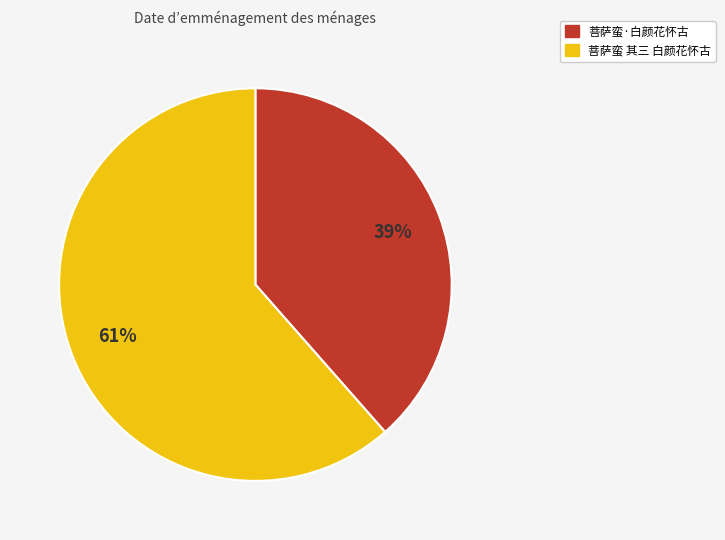

Which category has the smallest portion of the pie?

菩萨蛮·白颜花怀古